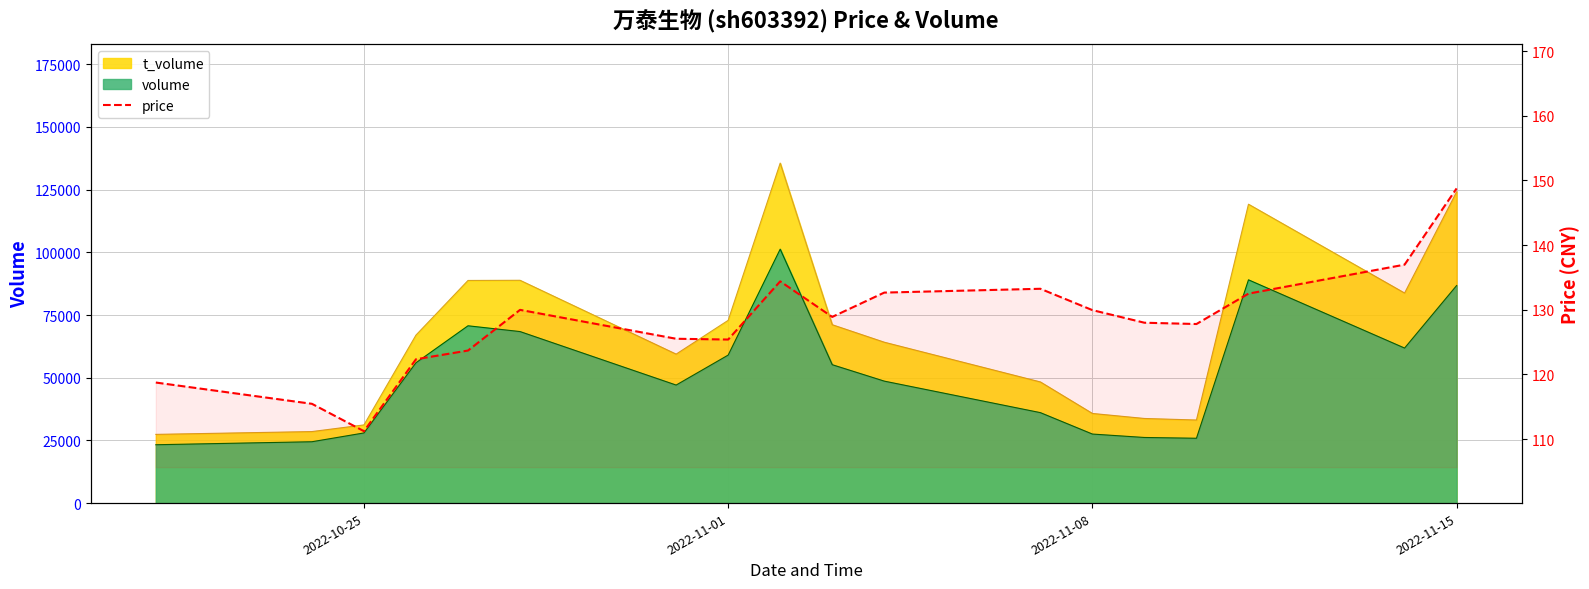

How many points are higher than both their immediate neighbors (excluding endpoints)?

3